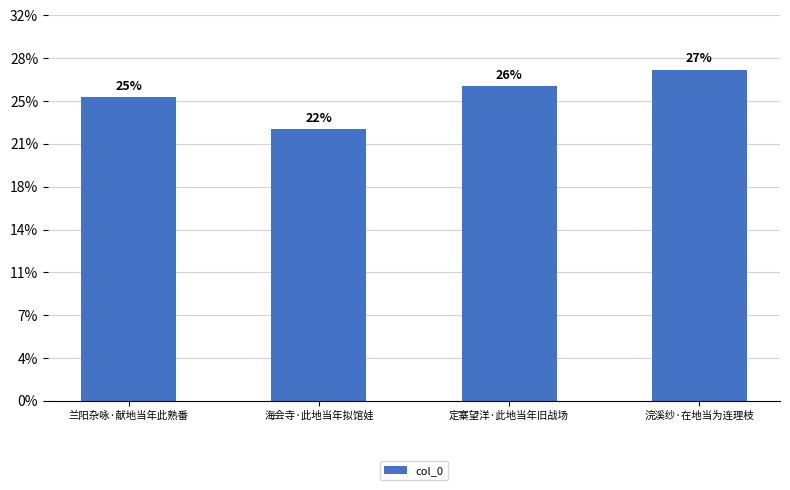

Where does the data first go above 367474?

浣溪纱·在地当为连理枝